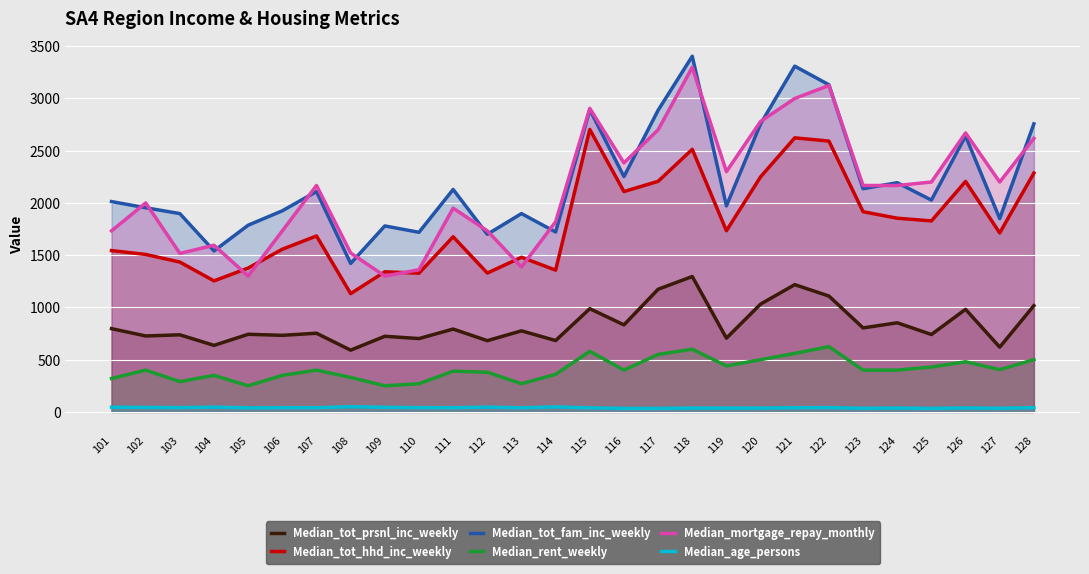

What is the highest value of the Median_tot_hhd_inc_weekly series?

2703